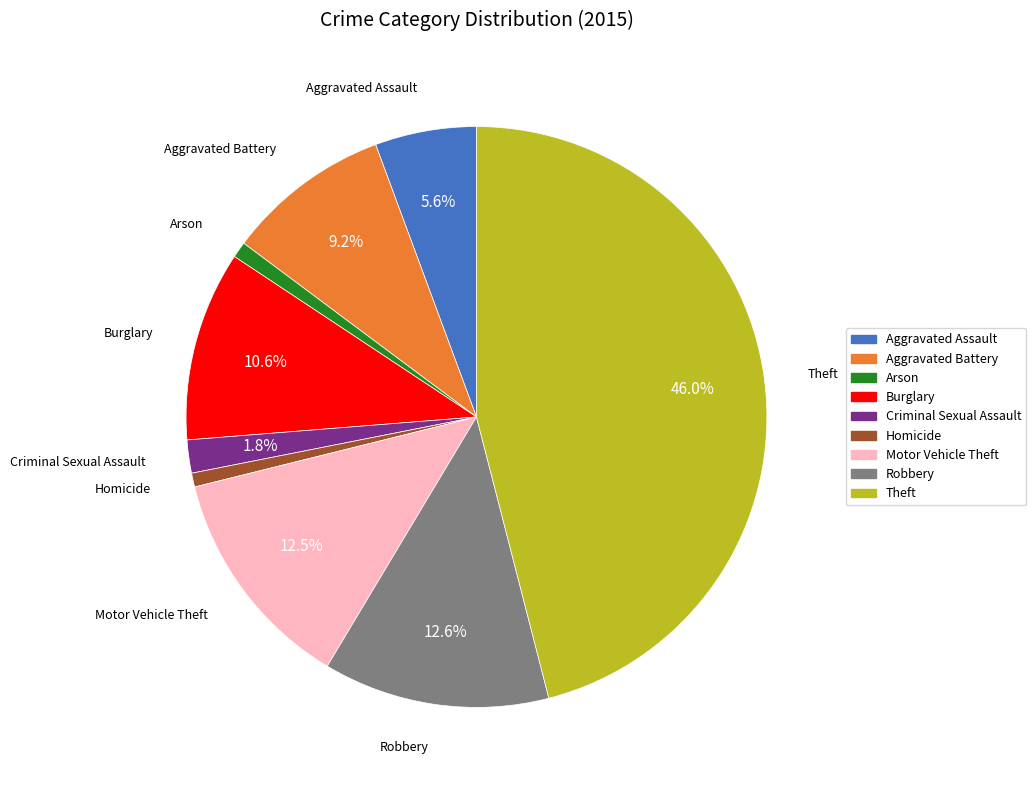

Is there any slice that represents more than half of the pie?

No